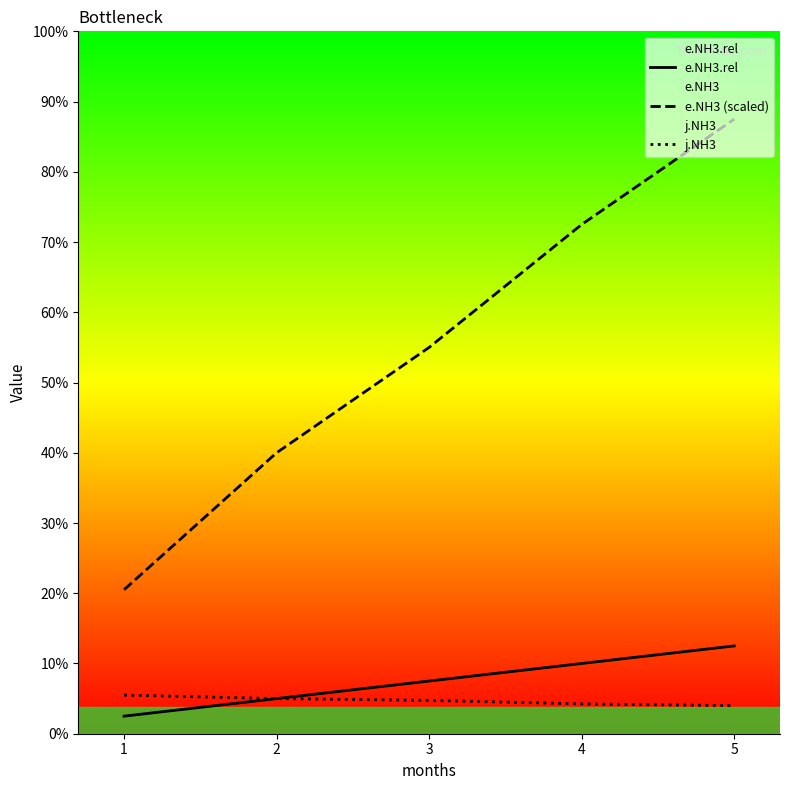

True or false: j.NH3 and e.NH3.rel cross at least once.

False